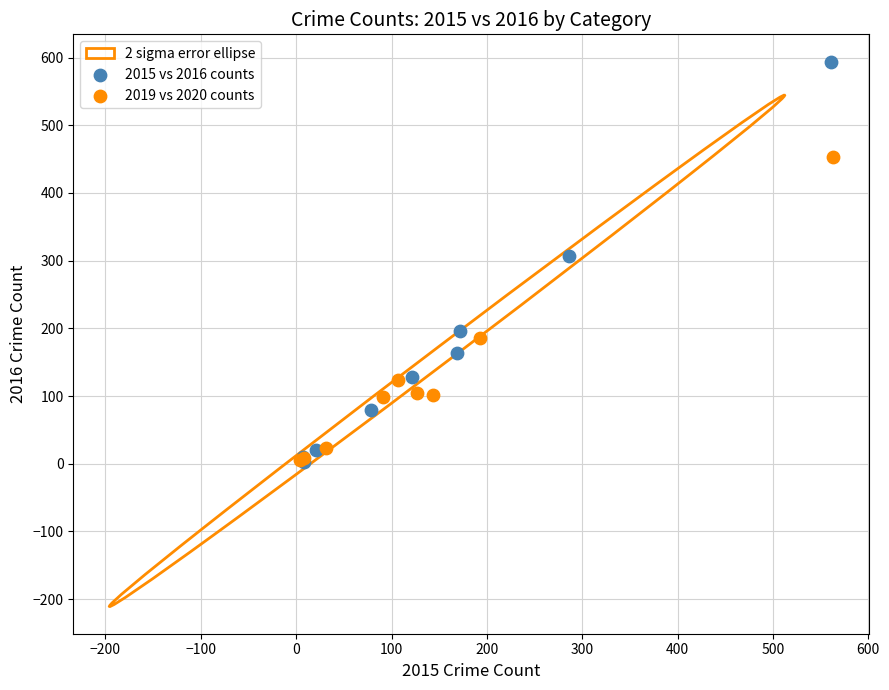

Which series has the widest spread of Y values?

2015 vs 2016 counts